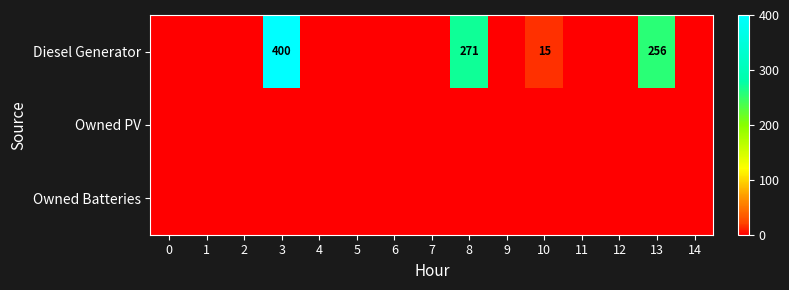

How many distinct data groups are displayed?

3